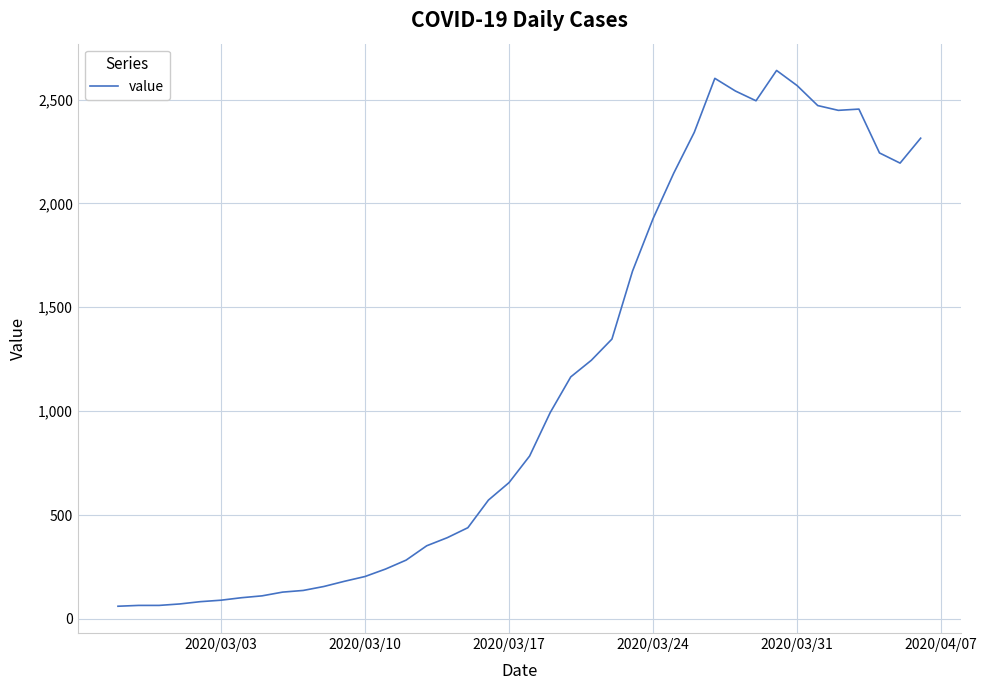

What is the minimum value shown in the chart?

61